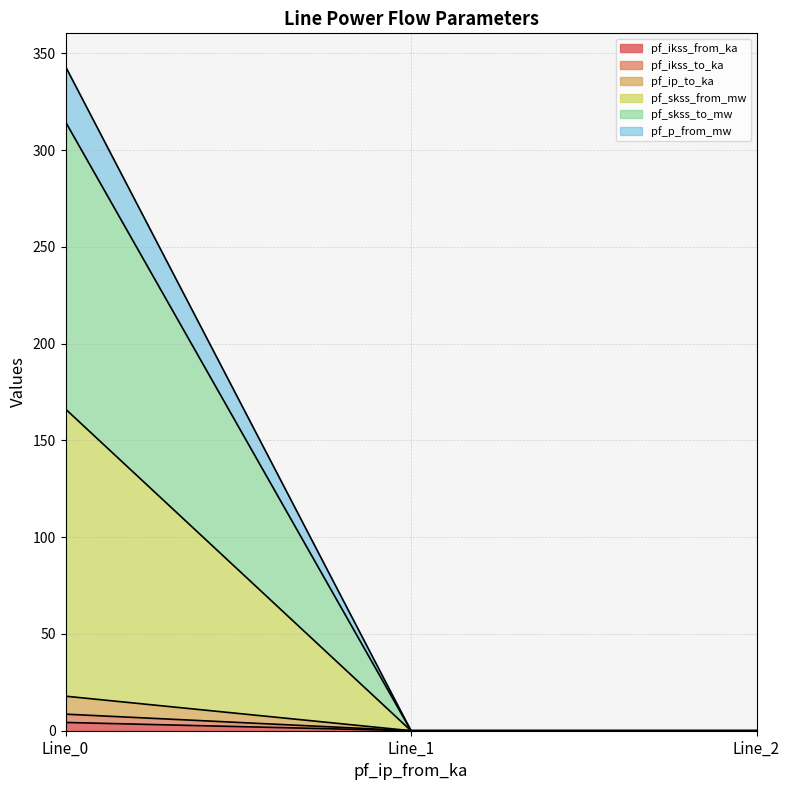

Does the chart display data point markers on the line(s)?

No